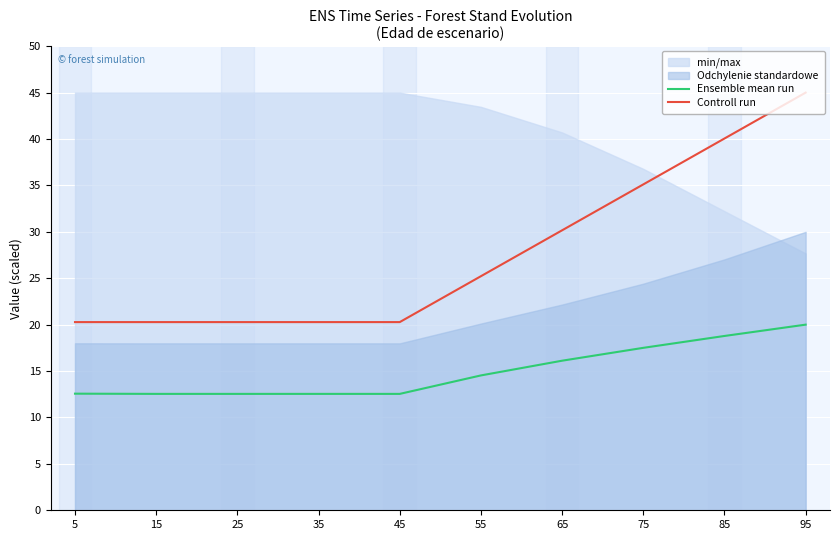

Reading left to right, extract all data points from this chart.

Ensemble mean run: 5=12.6	15=12.5	25=12.5	35=12.5	45=12.5	55=14.5	65=16.1	75=17.5	85=18.8	95=20.0
Controll run: 5=20.3	15=20.3	25=20.3	35=20.3	45=20.3	55=25.2	65=30.2	75=35.1	85=40.1	95=45.0